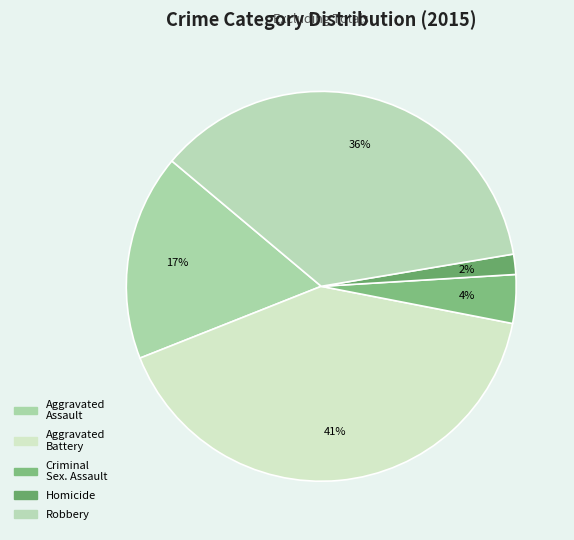

How many segments does this pie chart have?

5